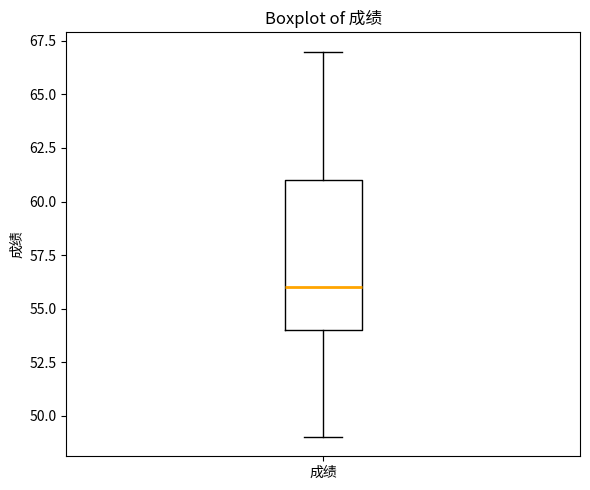

Transcribe this box plot: give where the median line is, the range the box spans, and where the two whiskers end, as read against the y-axis. The values are not printed on the chart, so give them approximately, as read against the axis.

median 56, box 54 to 61, whiskers 49 to 67